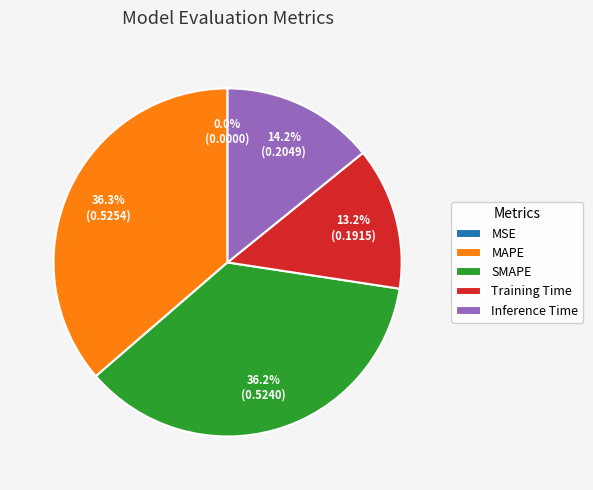

Is it true that Inference Time is 14% of the pie?

True